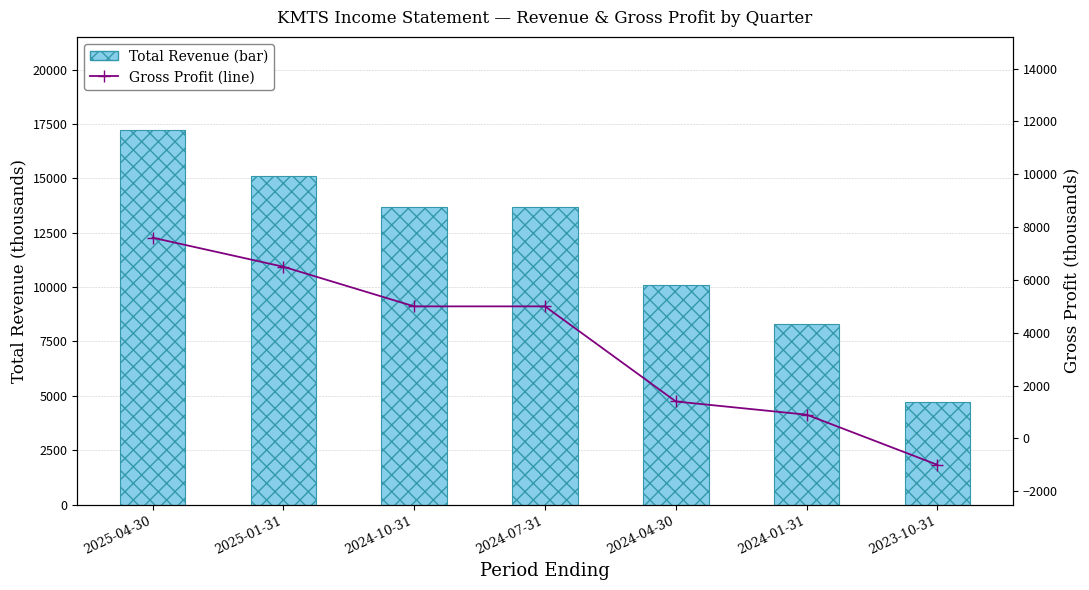

Rank the series by their maximum value, from highest to lowest.

Total Revenue (bar), Gross Profit (line)